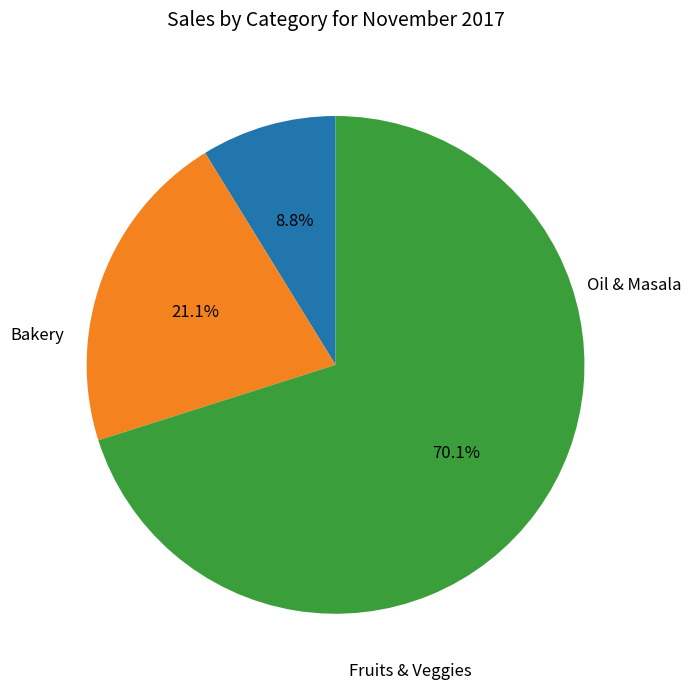

How many slices are in this pie chart?

3